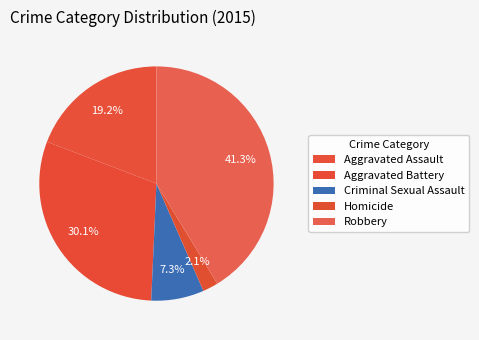

How many segments does this pie chart have?

5